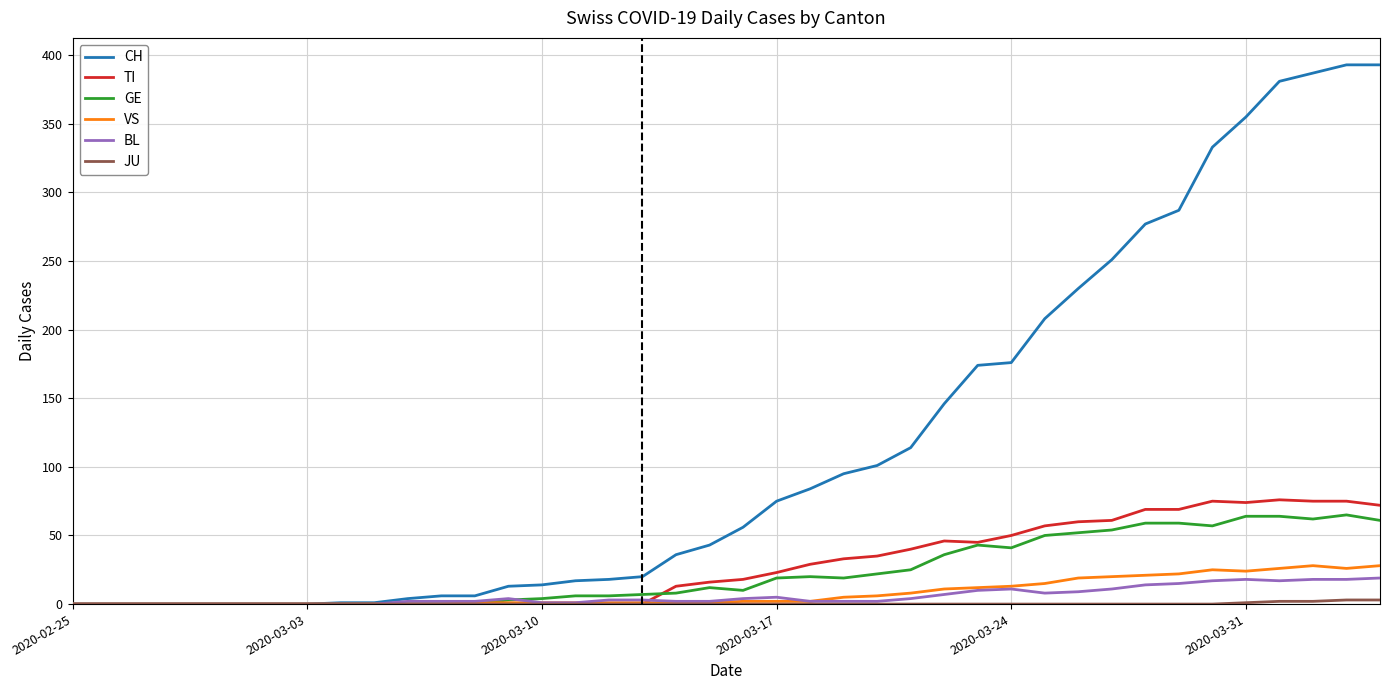

Which series has the largest total across all categories?

CH